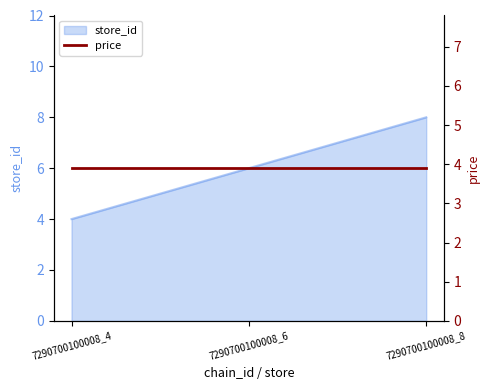

Rank the categories by value from highest to lowest.

7290700100008_8, 7290700100008_6, 7290700100008_4